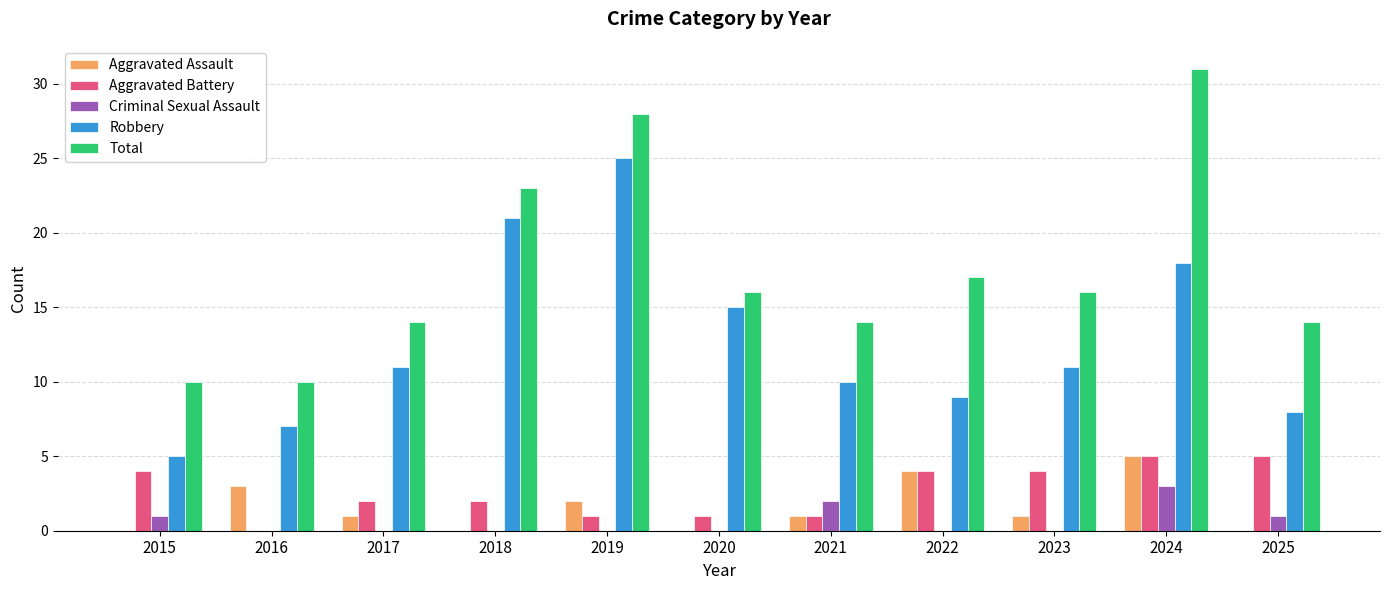

What is the sum of all Robbery values?

140